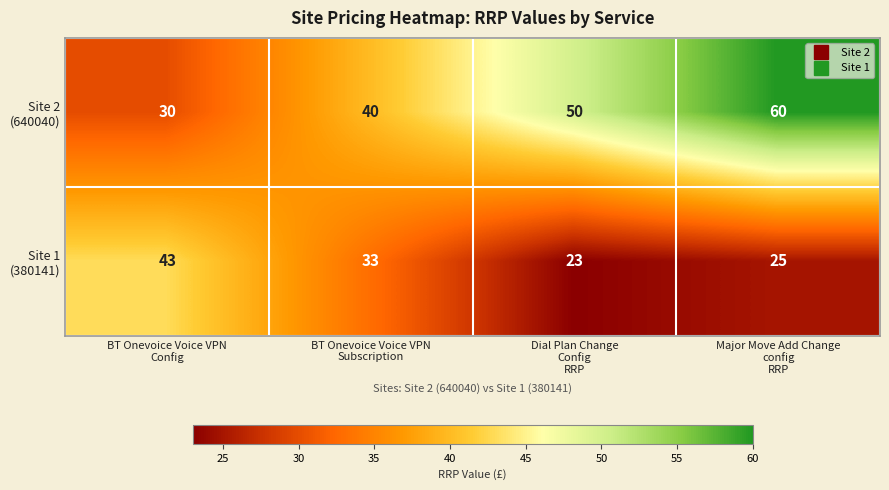

Count the number of categories in the chart.

4